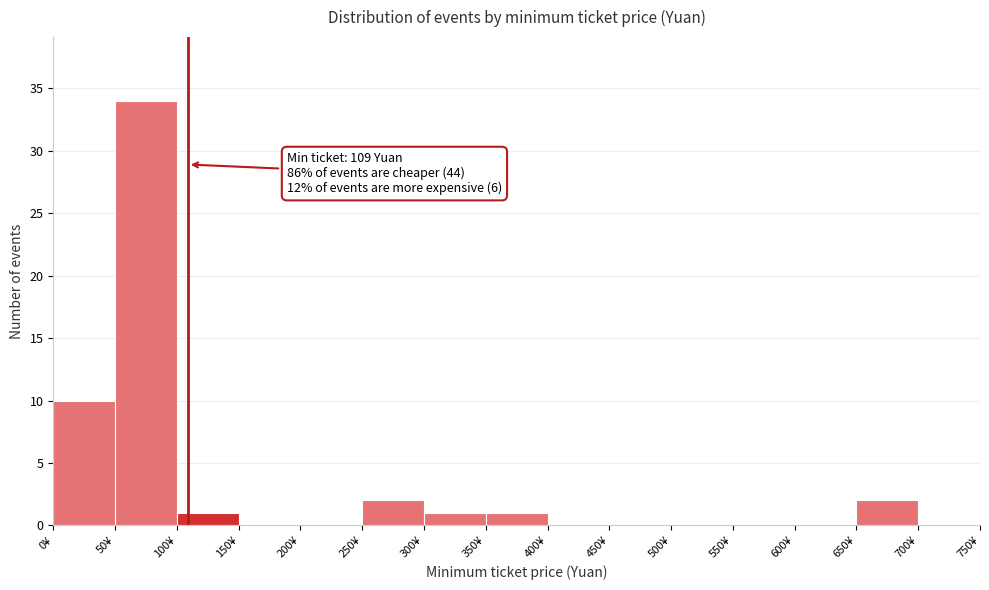

Over which range of the x-axis is the bar tallest?

50 to 100